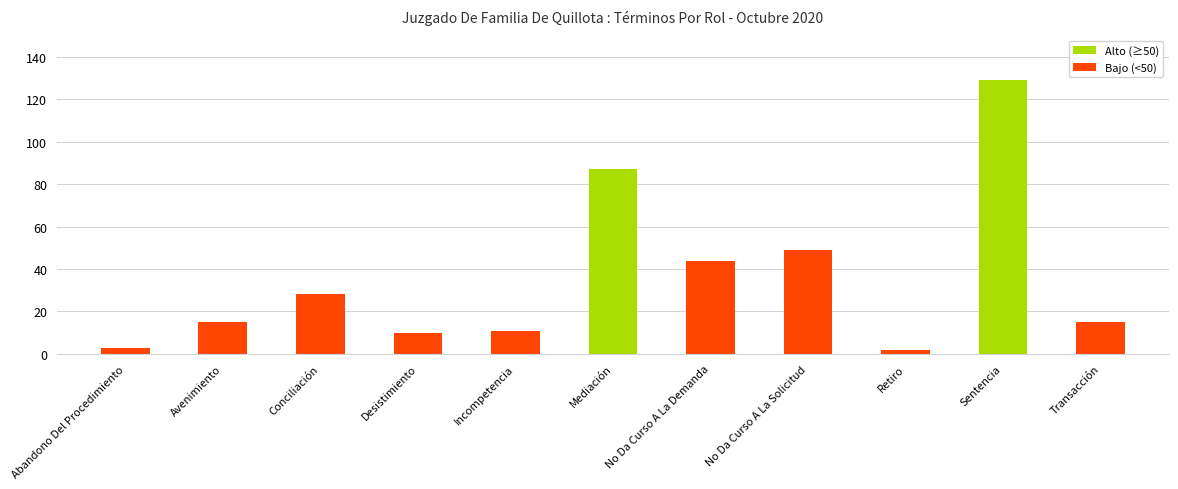

Between Avenimiento and Mediación, which is larger?

Mediación